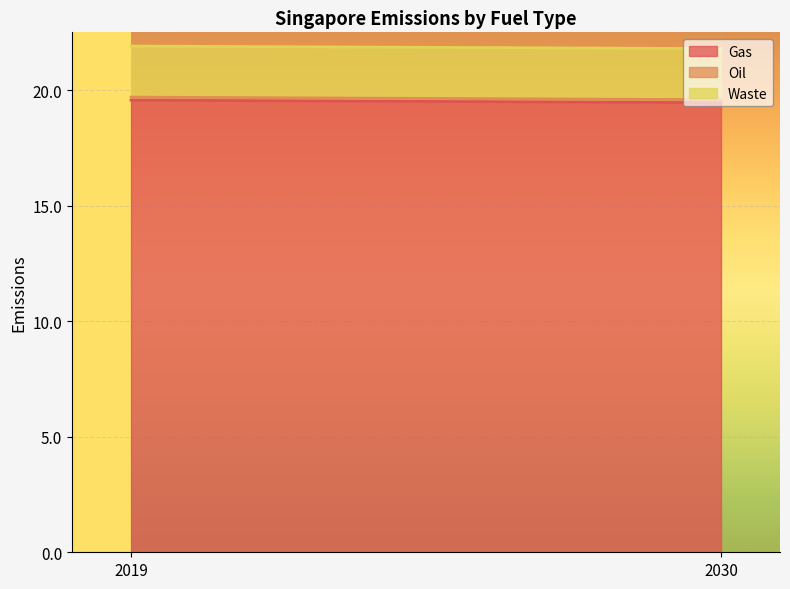

Reading left to right, transcribe all the data shown in this chart.

Gas: 2019=19.6	2030=19.5
Oil: 2019=0.1	2030=0.1
Waste: 2019=2.2	2030=2.2